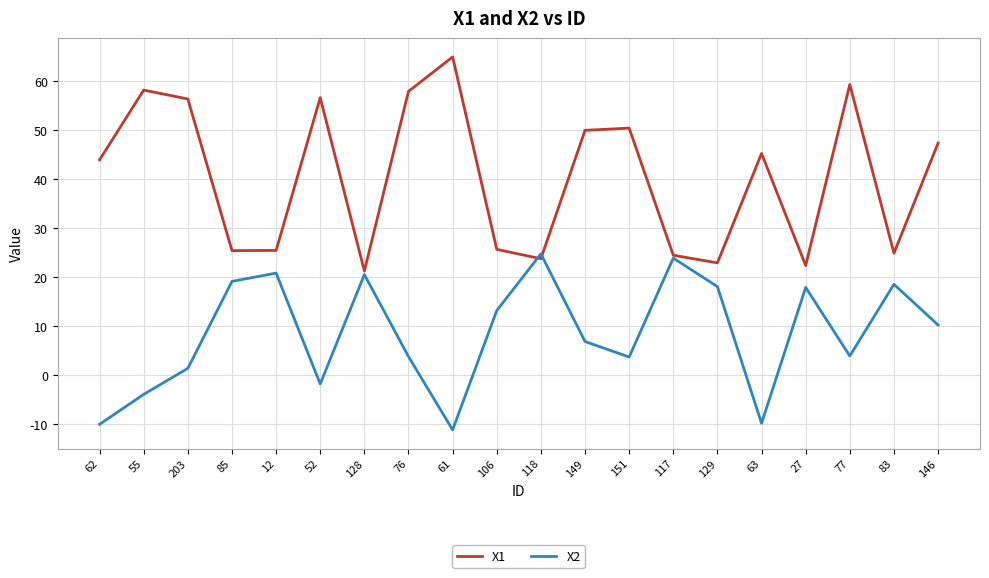

Rank the series at 63 from lowest to highest value.

X2, X1